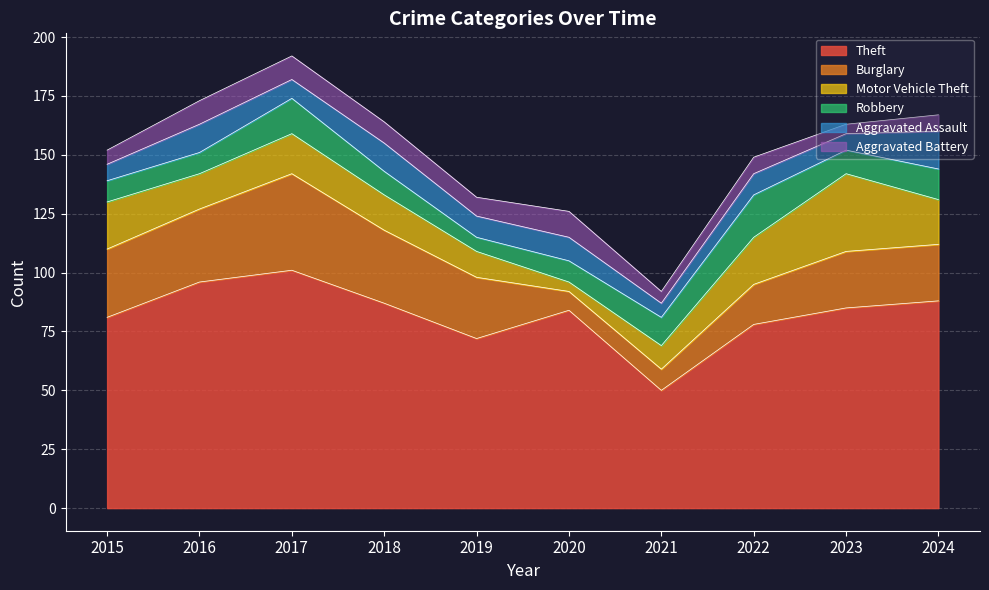

Is the value of Theft at 2020 greater than the value of Aggravated Battery at 2024?

Yes